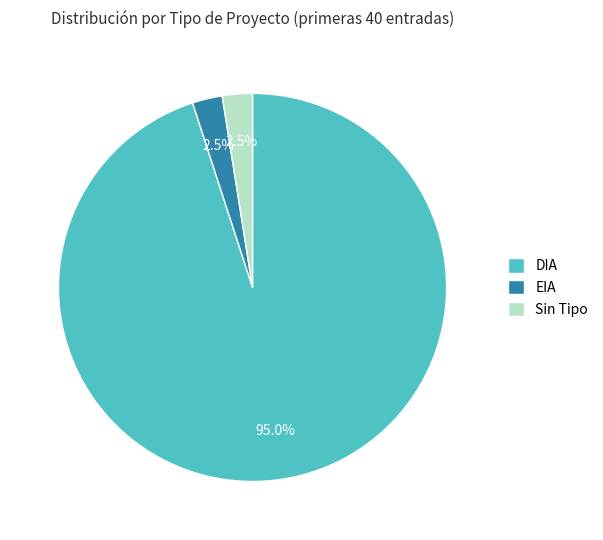

The EIA slice represents 57% of the pie. True or false?

False